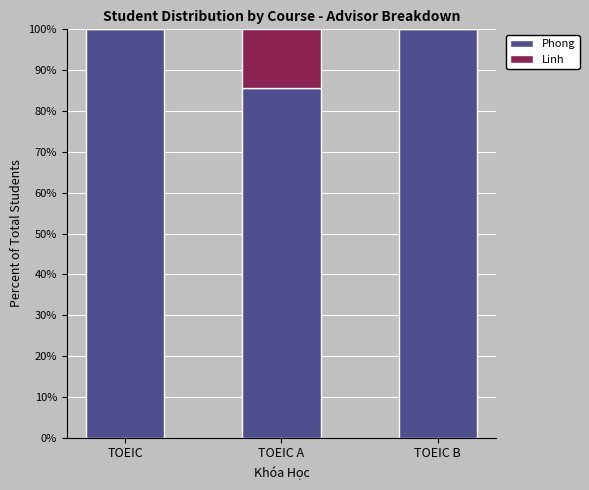

What is the total value across all series at TOEIC?

100.0